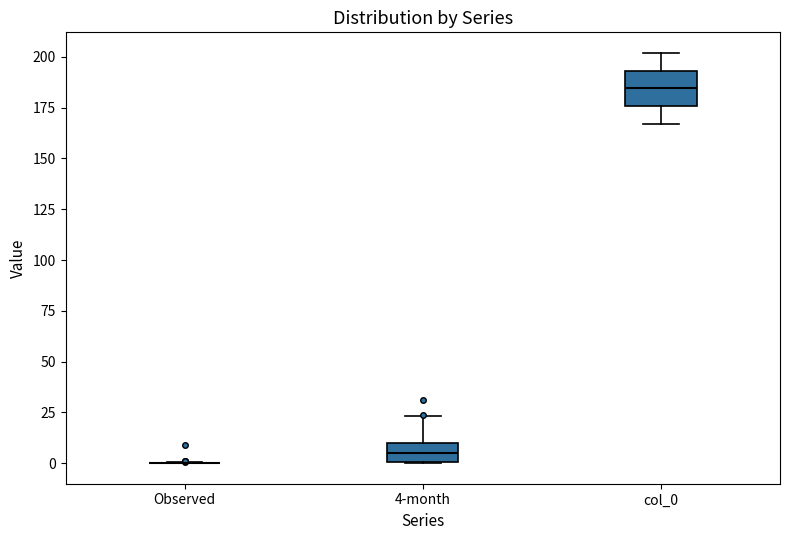

Reading left to right, transcribe this box plot: for each box, give where its median line is, the range the box spans, and where its two whiskers end, as read against the y-axis. The values are not printed on the chart, so give them approximately, as read against the axis.

Observed: box collapsed to a line at 0, whiskers 0 to 0
4-month: median 5, box 0 to 10, whiskers 0 to 25
col_0: median 185, box 175 to 195, whiskers 165 to 200